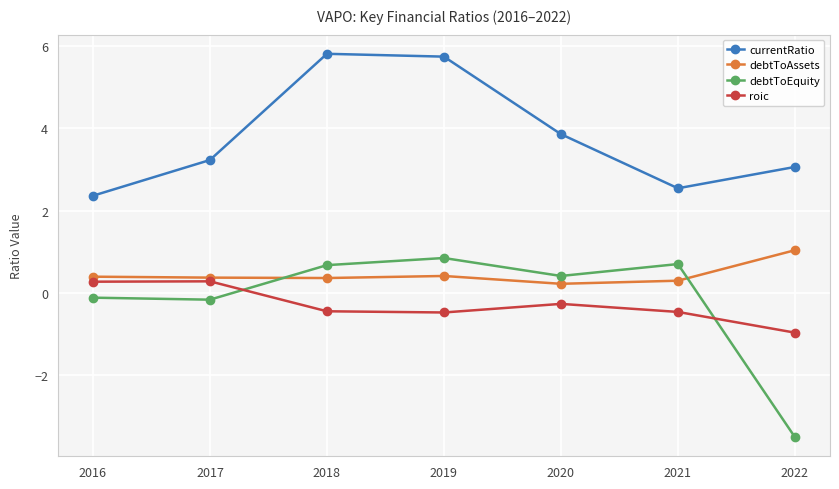

At which label does debtToEquity reach its peak?

2019